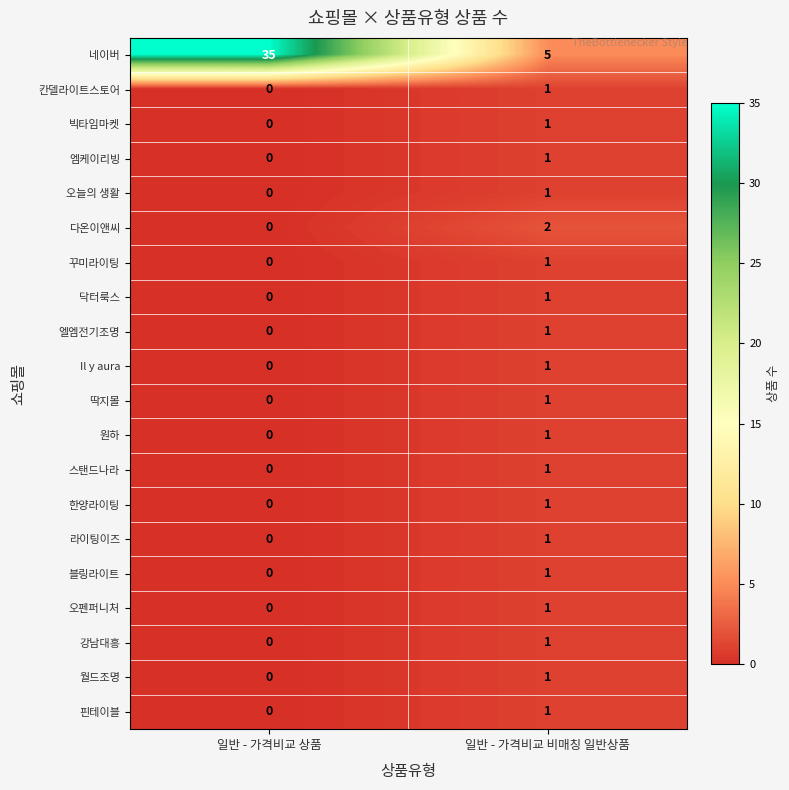

List the labels in order of 라이팅이즈 value, largest first.

일반 - 가격비교 비매칭 일반상품, 일반 - 가격비교 상품